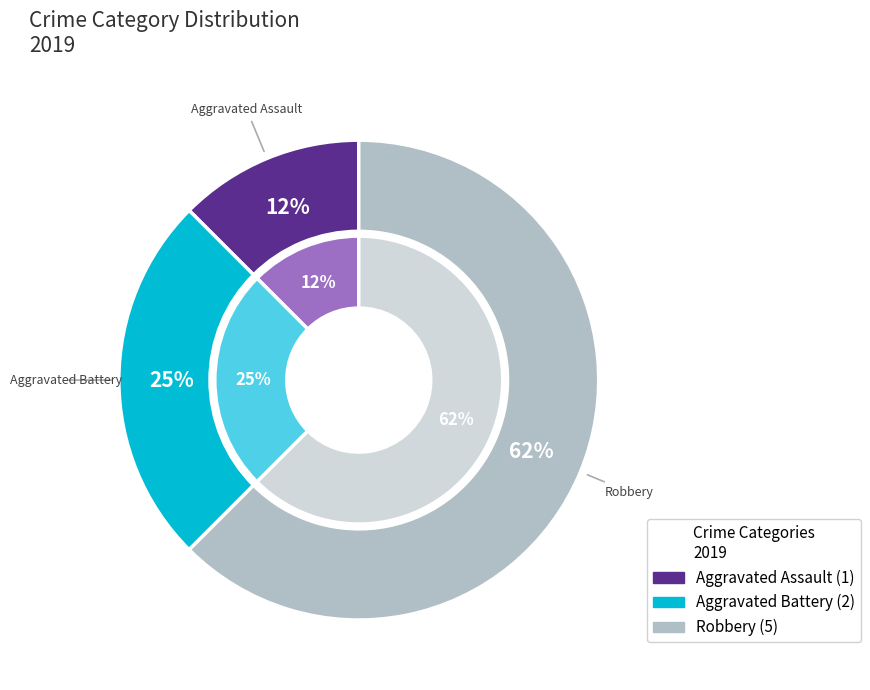

What is the change in value from Aggravated Assault to Aggravated Battery?

+1